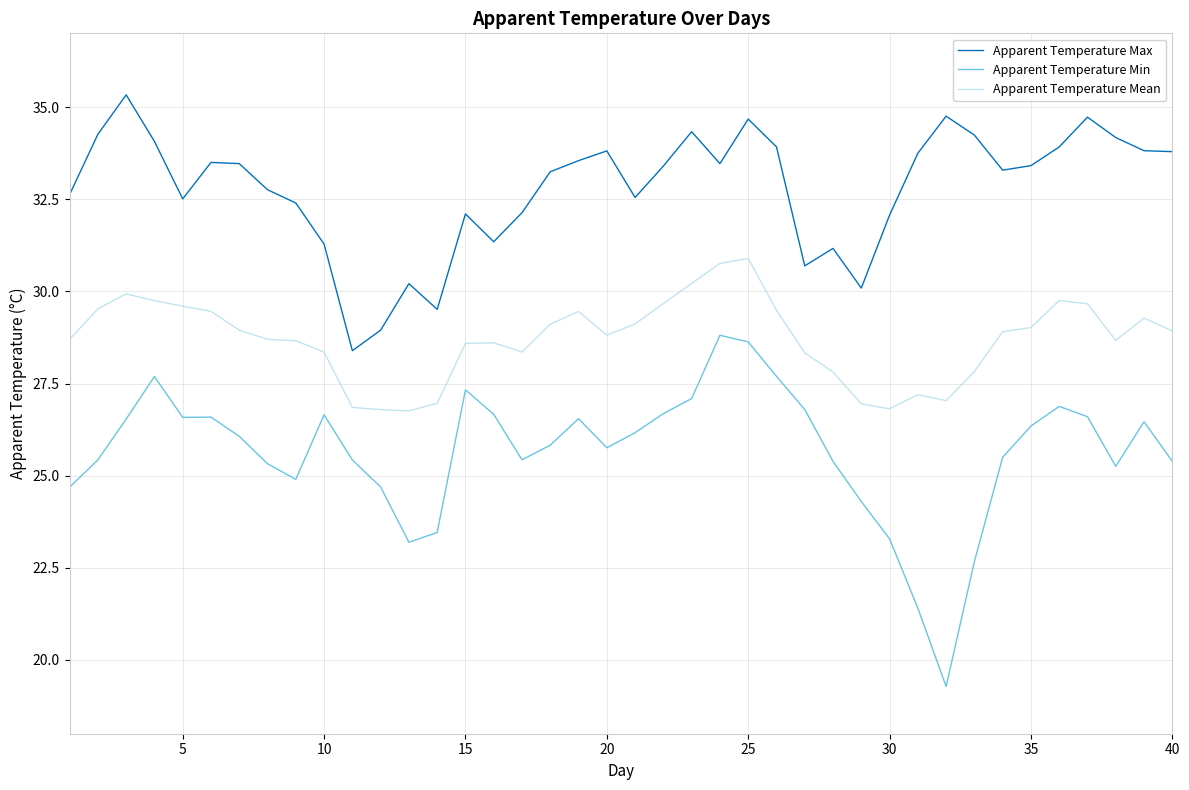

What is the greatest value displayed?

35.3